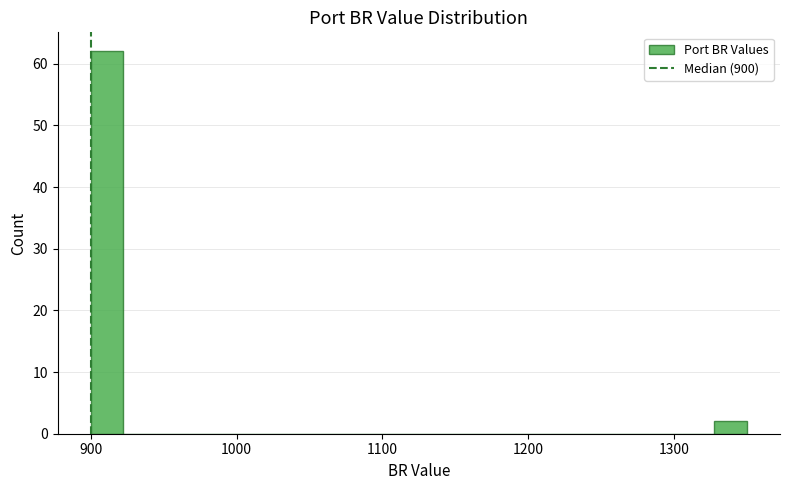

Read against the x-axis, roughly where is the centre of the tallest bar?

910